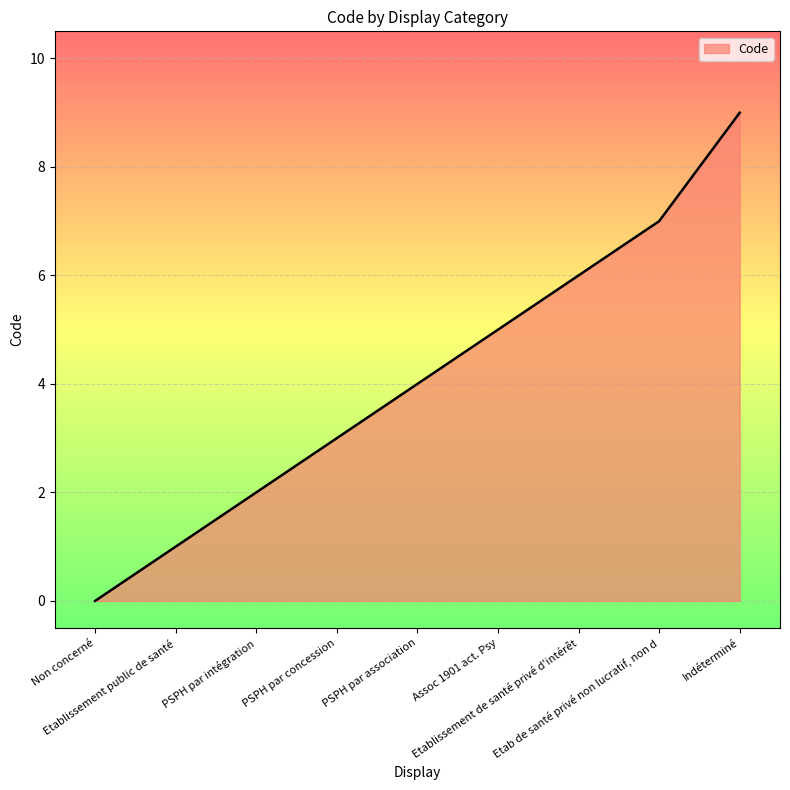

What is the maximum value shown in the chart?

9